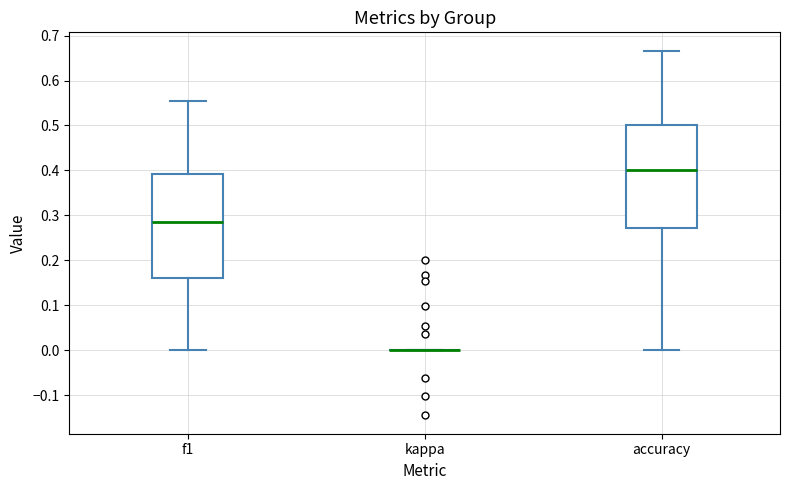

Reading left to right, transcribe this box plot: for each box, give where its median line is, the range the box spans, and where its two whiskers end, as read against the y-axis. The values are not printed on the chart, so give them approximately, as read against the axis.

f1: median 0.28, box 0.16 to 0.39, whiskers 0.00 to 0.56
kappa: box collapsed to a line at 0.00, whiskers 0.00 to 0.00
accuracy: median 0.40, box 0.27 to 0.50, whiskers 0.00 to 0.67